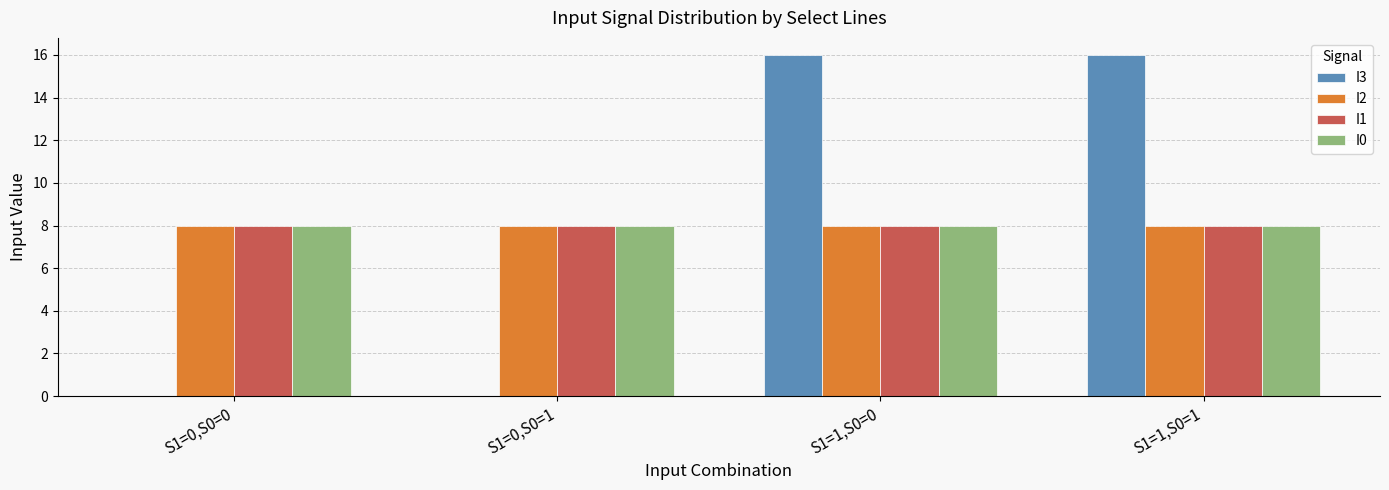

Which series changed the most between S1=0,S0=1 and S1=1,S0=1?

I3